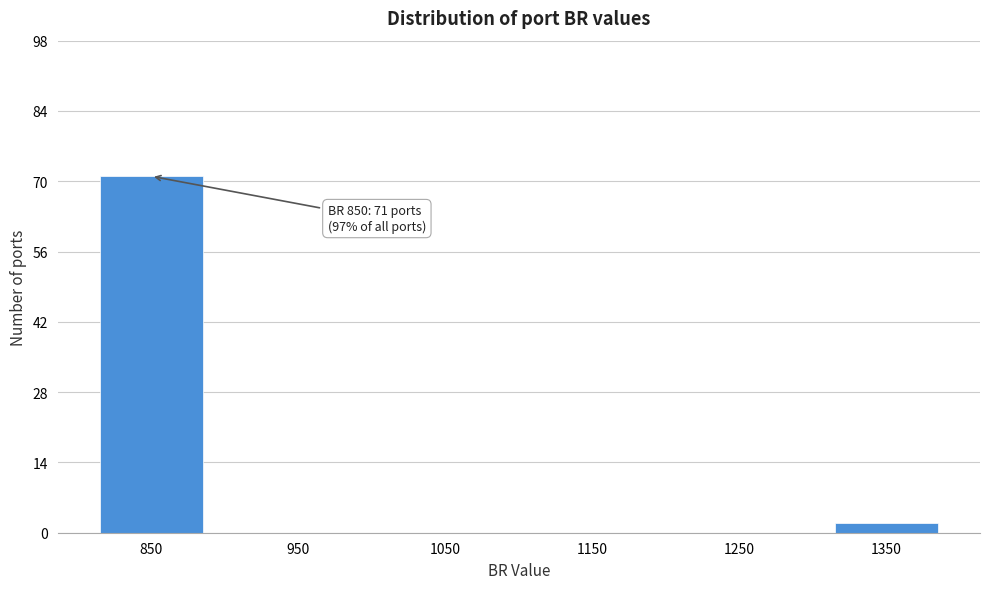

Reading left to right, list all the values displayed in this chart.

850=71	950=0	1050=0	1150=0	1250=0	1350=2